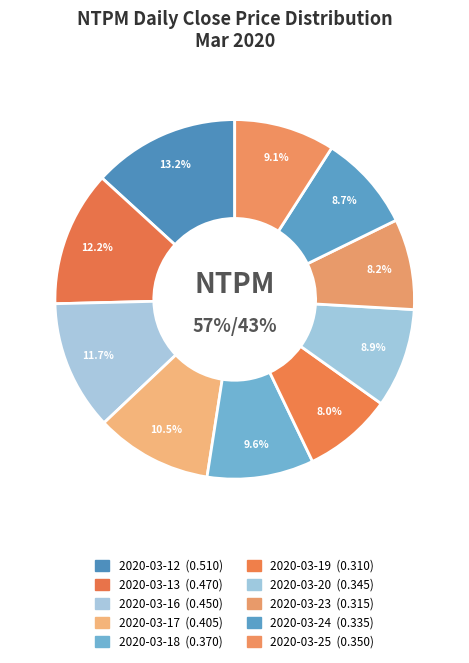

What percentage do 2020-03-17 and 2020-03-16 together represent?

22.2%